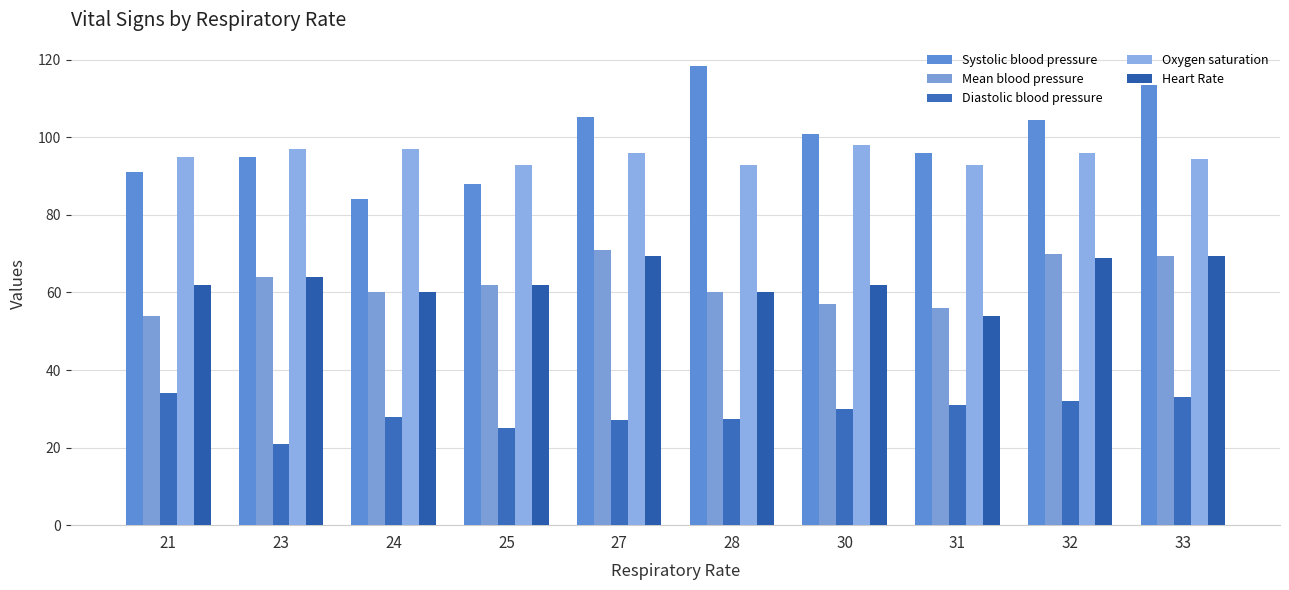

At how many categories does at least one series exceed 28?

10